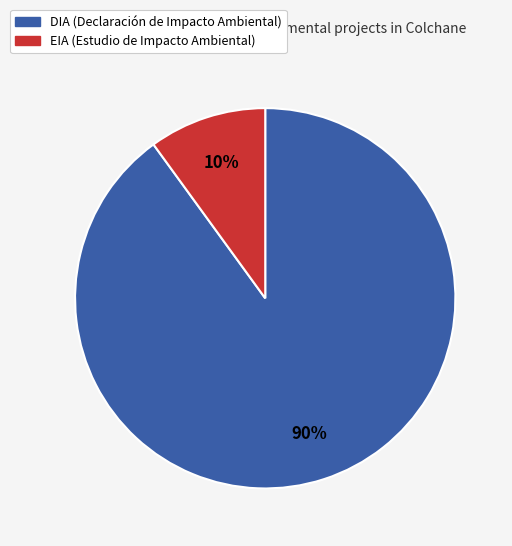

Which has a higher value, EIA or DIA?

DIA